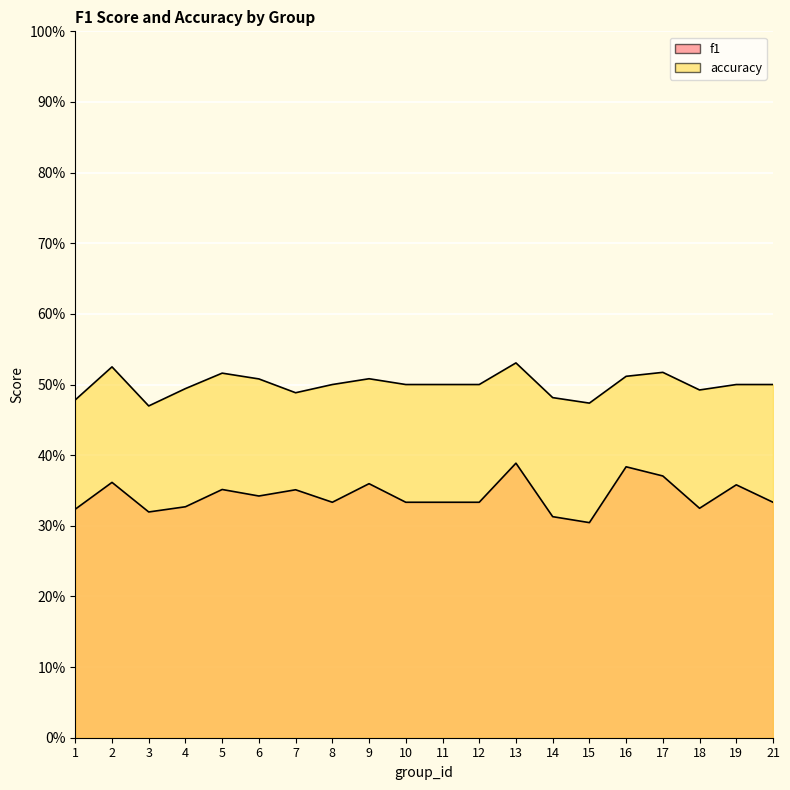

What value does the f1 series have at 10?

0.3